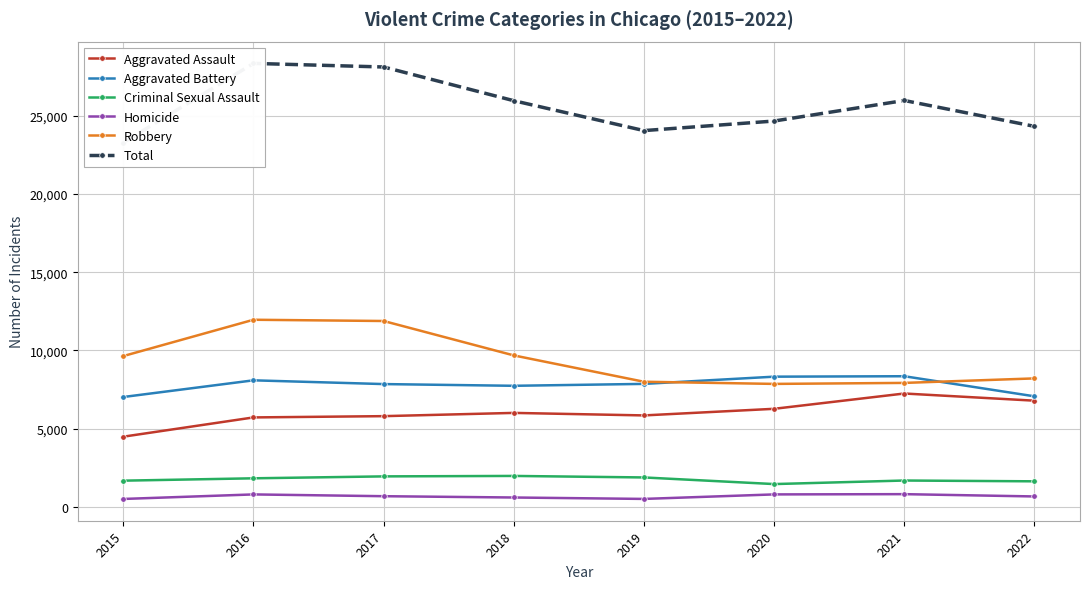

How many data points does each series have?

8